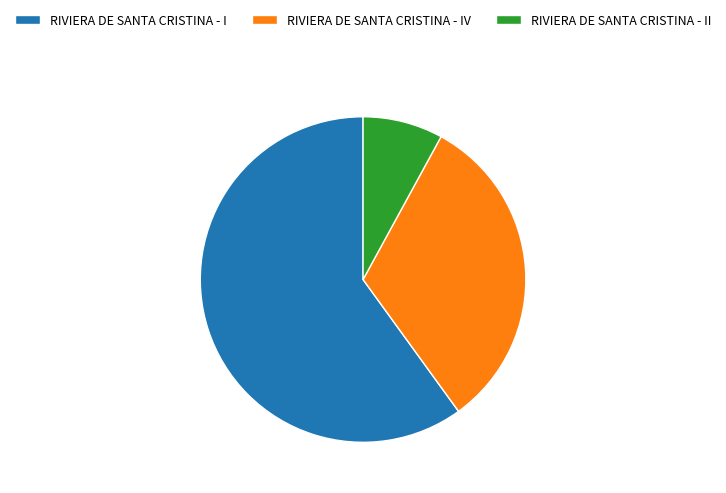

Is it true that RIVIERA DE SANTA CRISTINA - IV is 47% of the pie?

False